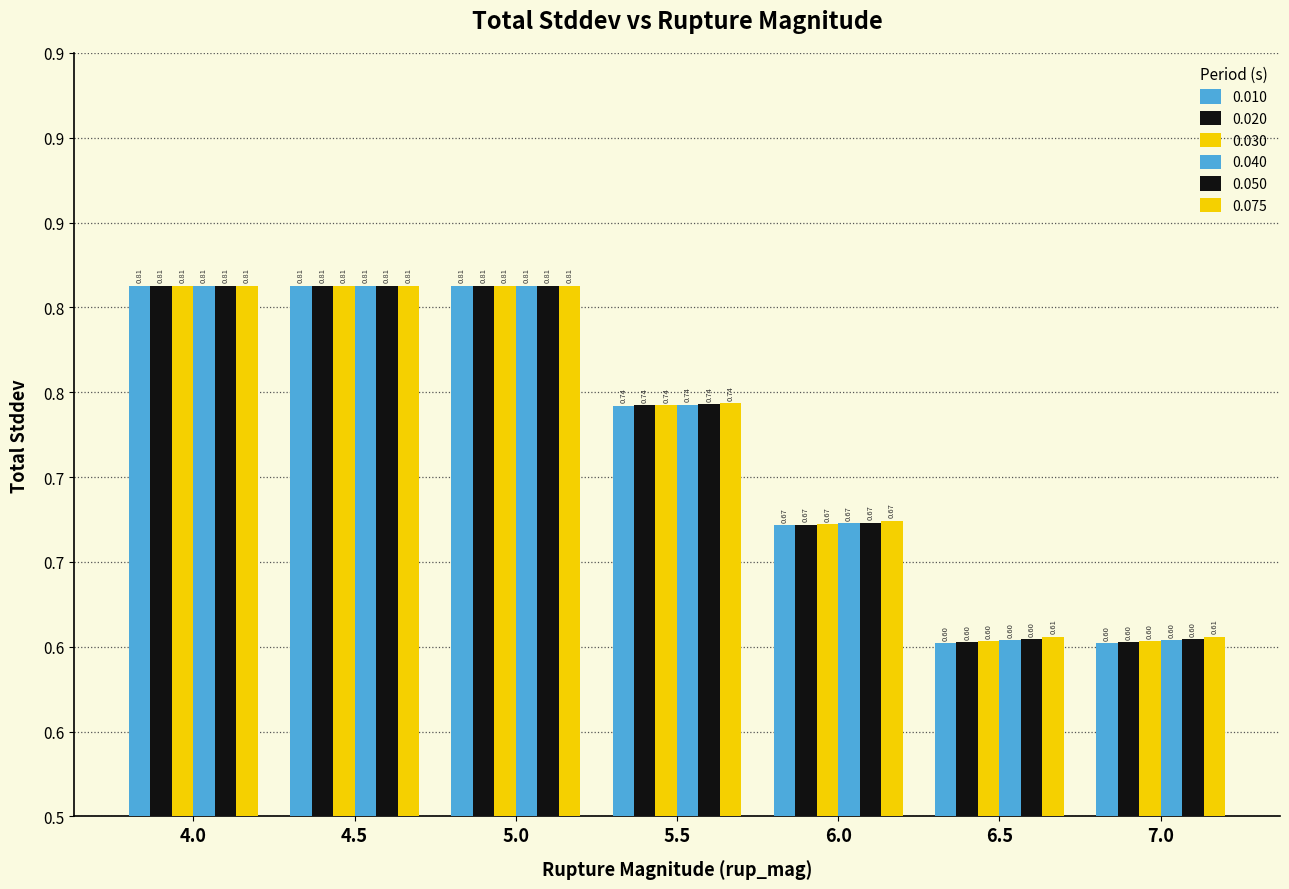

What position from the left is 6.5?

6